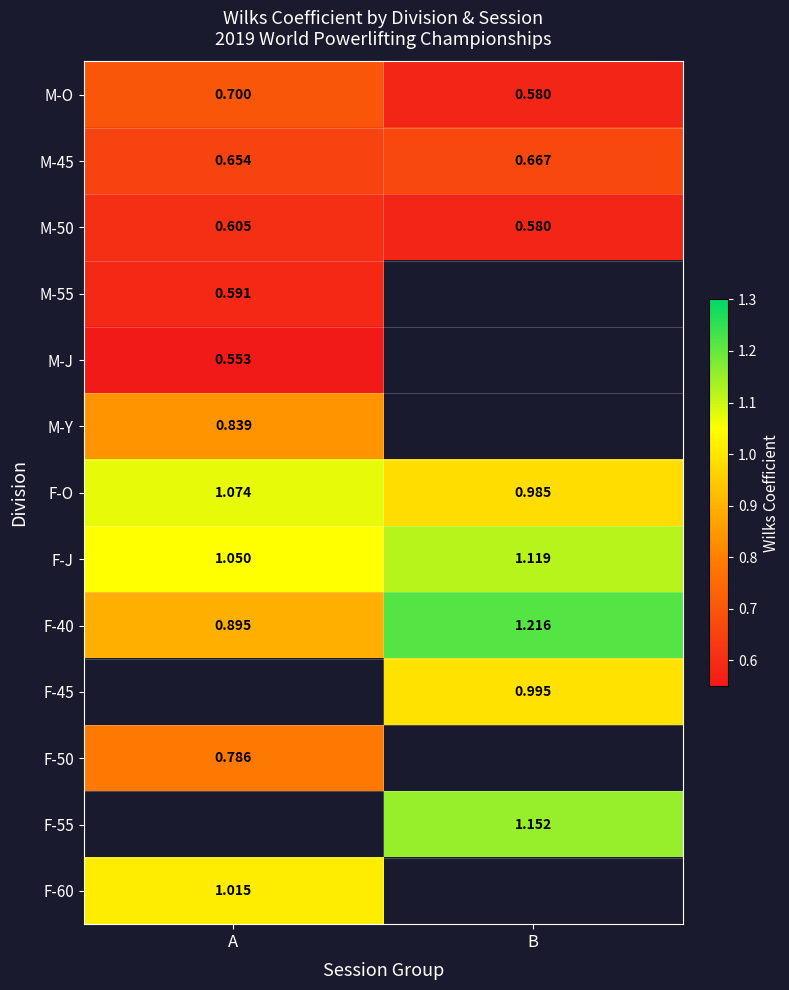

At how many categories does at least one series exceed 1?

2